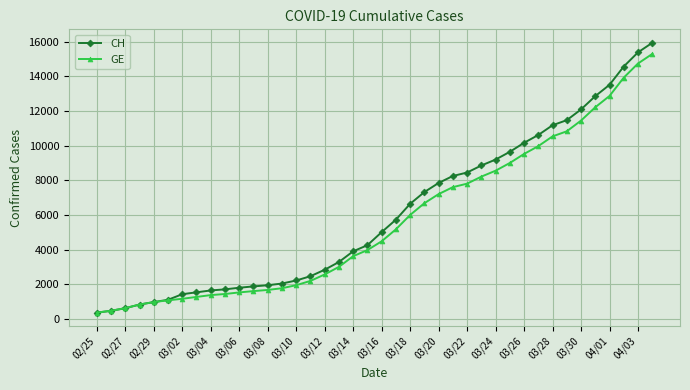

Does the chart have visible grid lines?

Yes